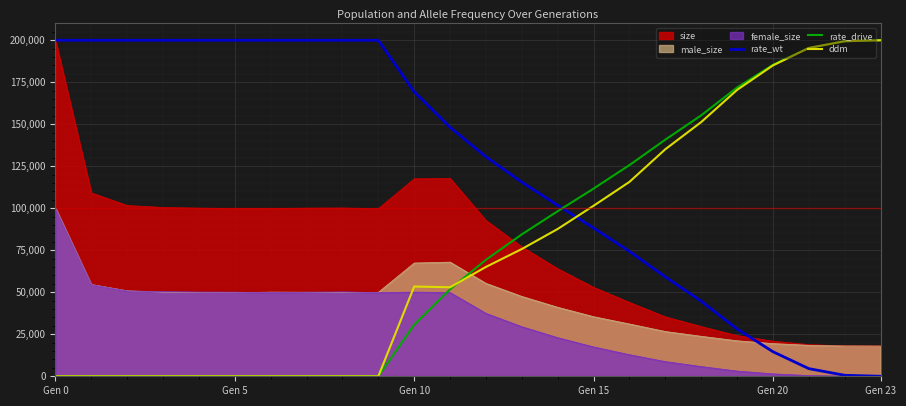

The value of rate_wt at Gen 20 is 14626.4. True or false?

True